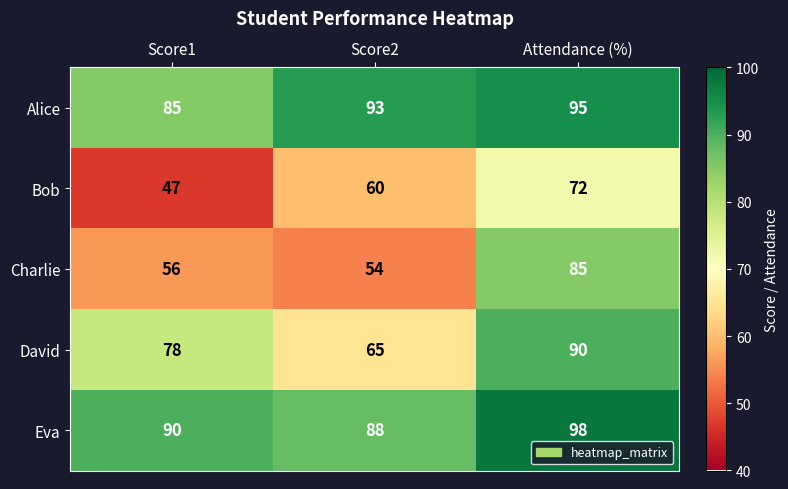

What is the sum of the David values at Score2 and Attendance (%)?

155